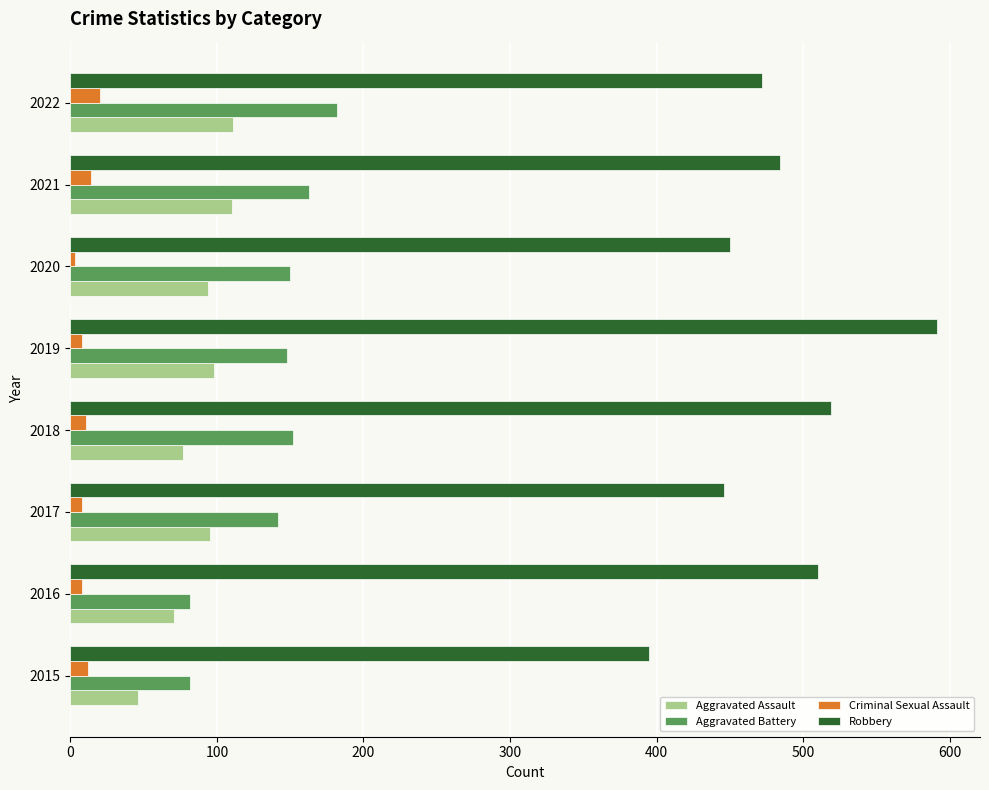

Is it true that Aggravated Battery equals 238 at 2018?

False